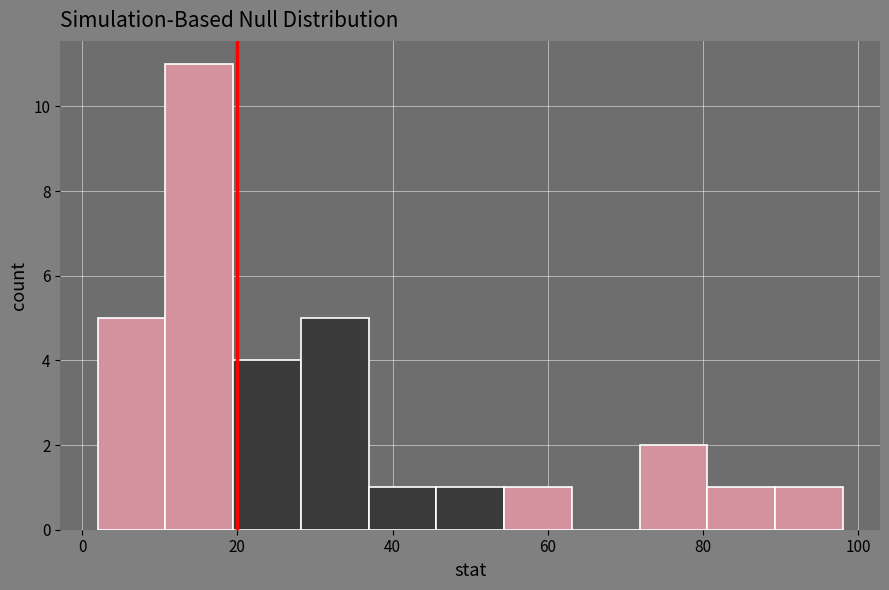

Reading left to right, transcribe this chart: for each bar, give the range it covers on the x-axis and its height. Neither the bar edges nor the heights are printed on the chart, so give them approximately, as read against the axes.

2 to 10: 5
10 to 20: 11
20 to 28: 4
28 to 36: 5
36 to 46: 1
46 to 54: 1
54 to 64: 1
64 to 72: 0
72 to 80: 2
80 to 90: 1
90 to 98: 1